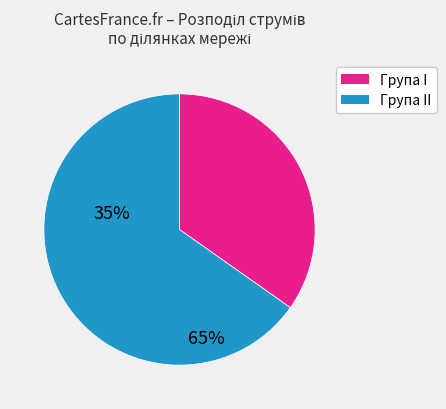

Is there a majority slice in this chart?

Yes